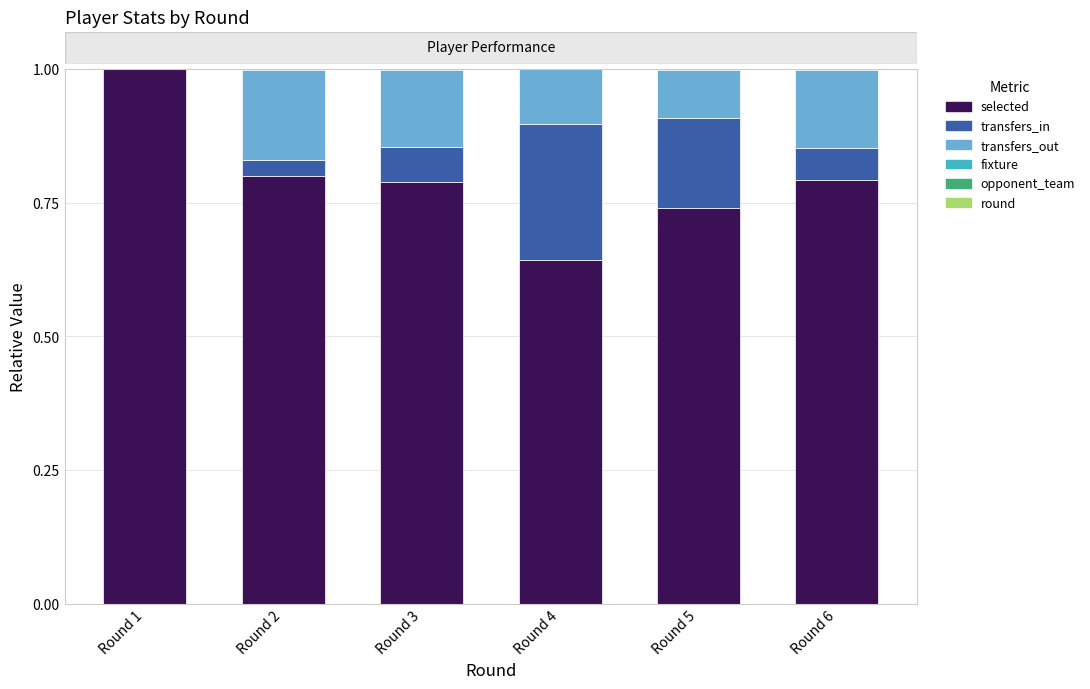

What is the maximum value for selected?

1.0